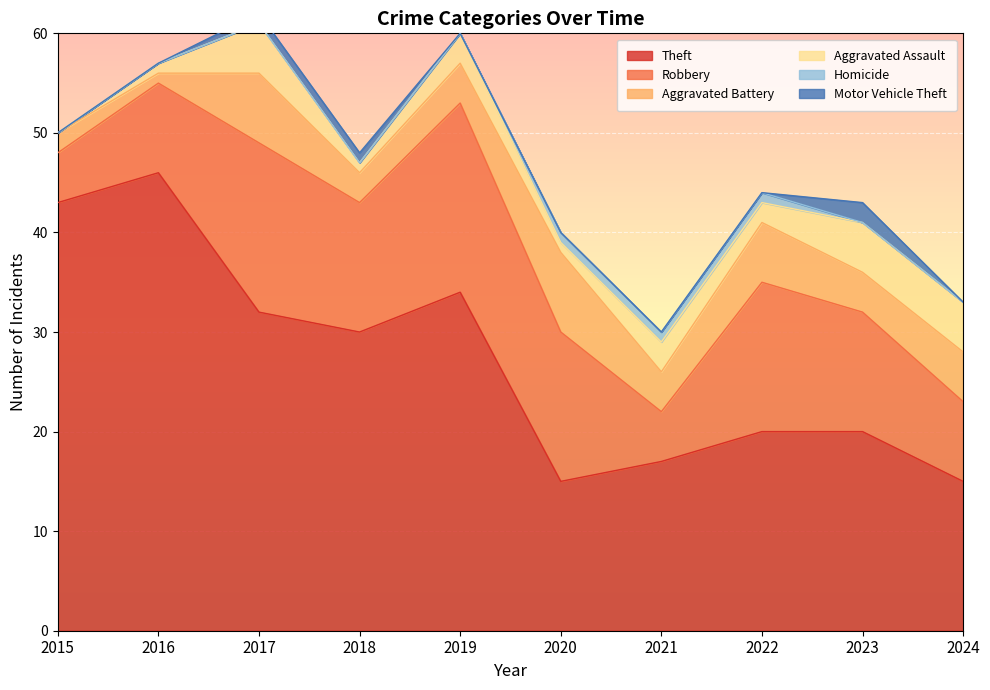

Which series changed the most between 2015 and 2023?

Theft